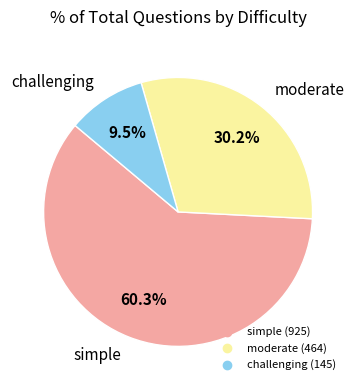

Count the number of slices in the pie.

3